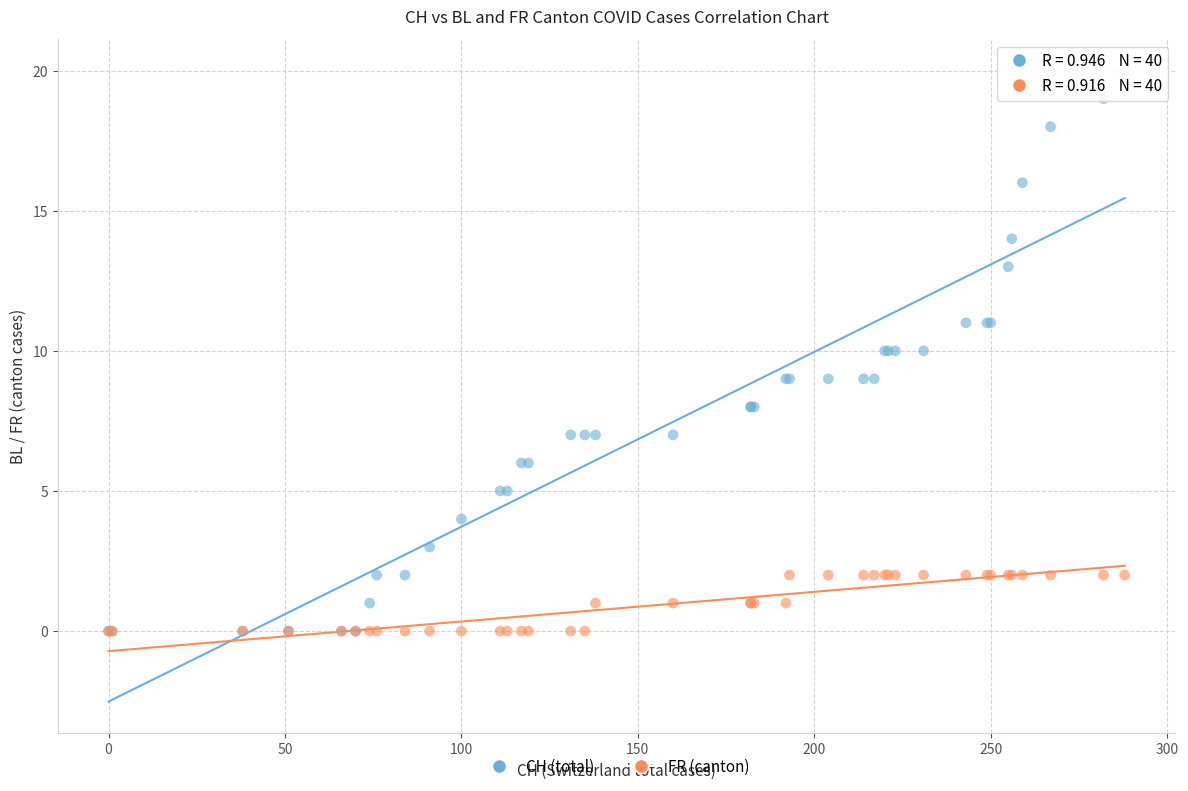

Which series reaches the maximum Y coordinate?

CH (total)